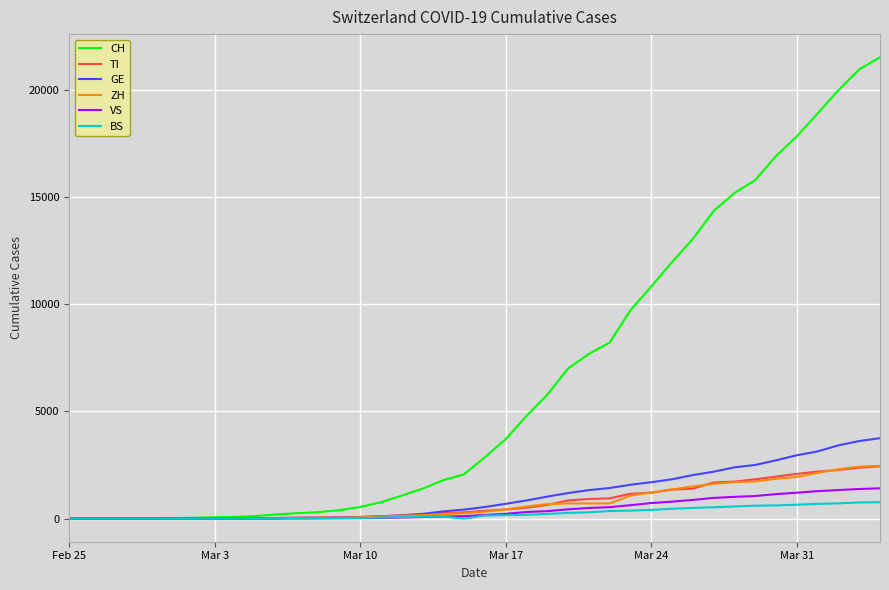

Which series has the largest total across all categories?

CH